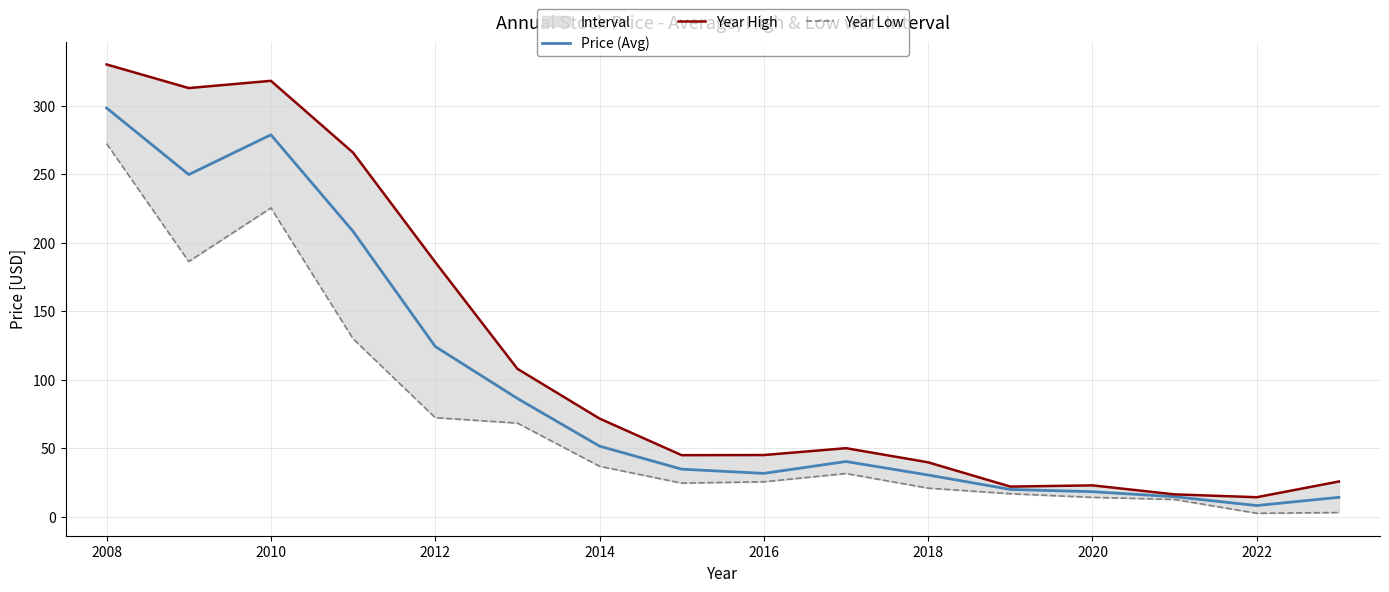

The Price (Avg) series shows 18.6 at 2016. True or false?

False